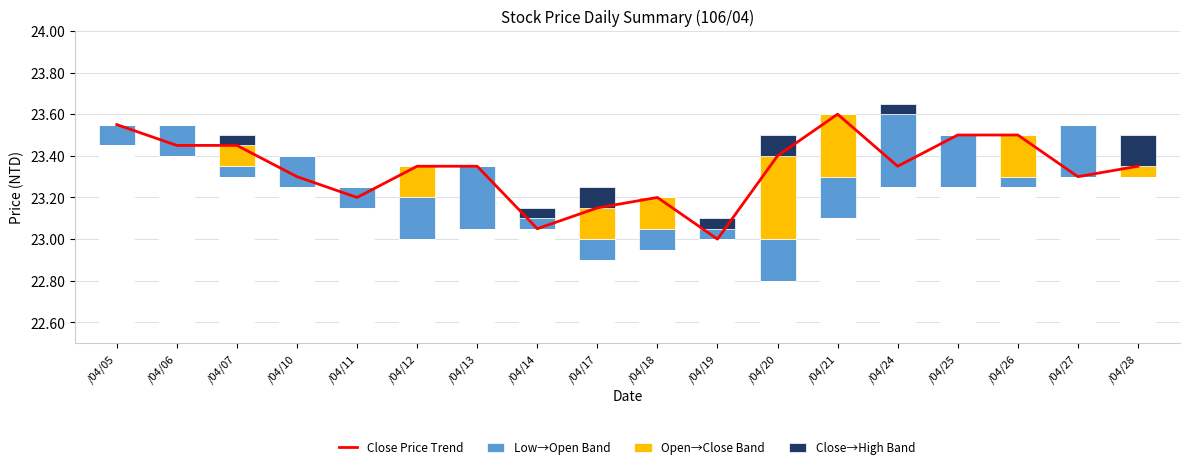

What is the total value across all series at /04/11?

23.3